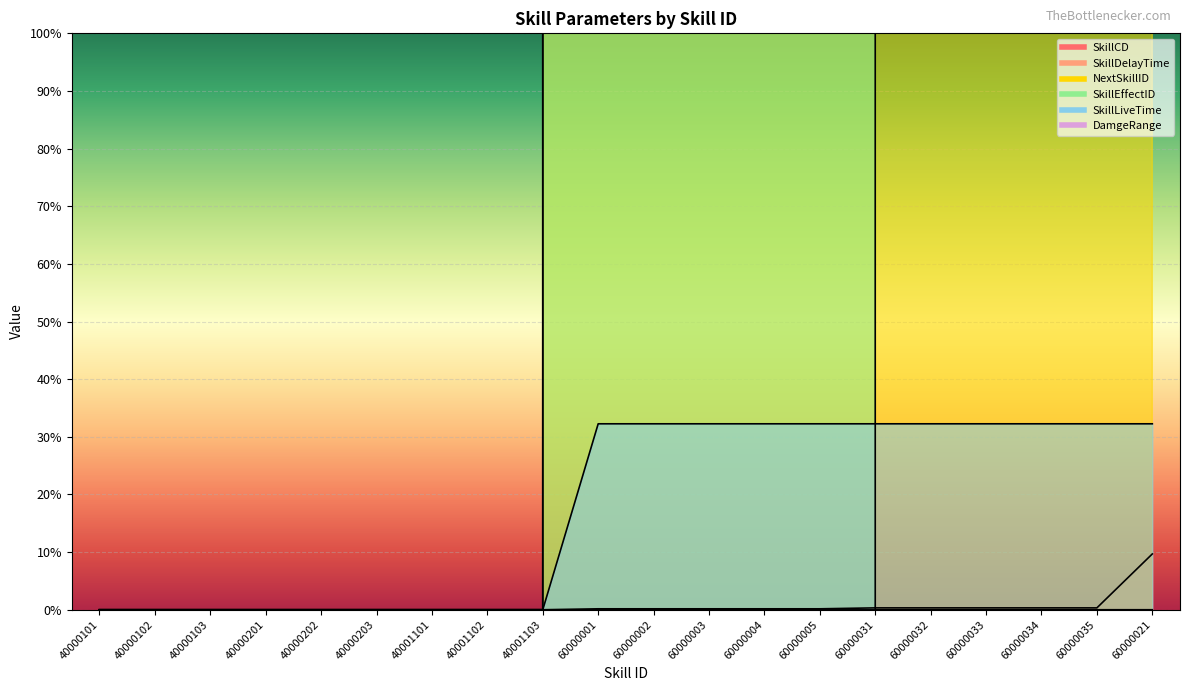

What is the average value of the SkillCD series?

41.3